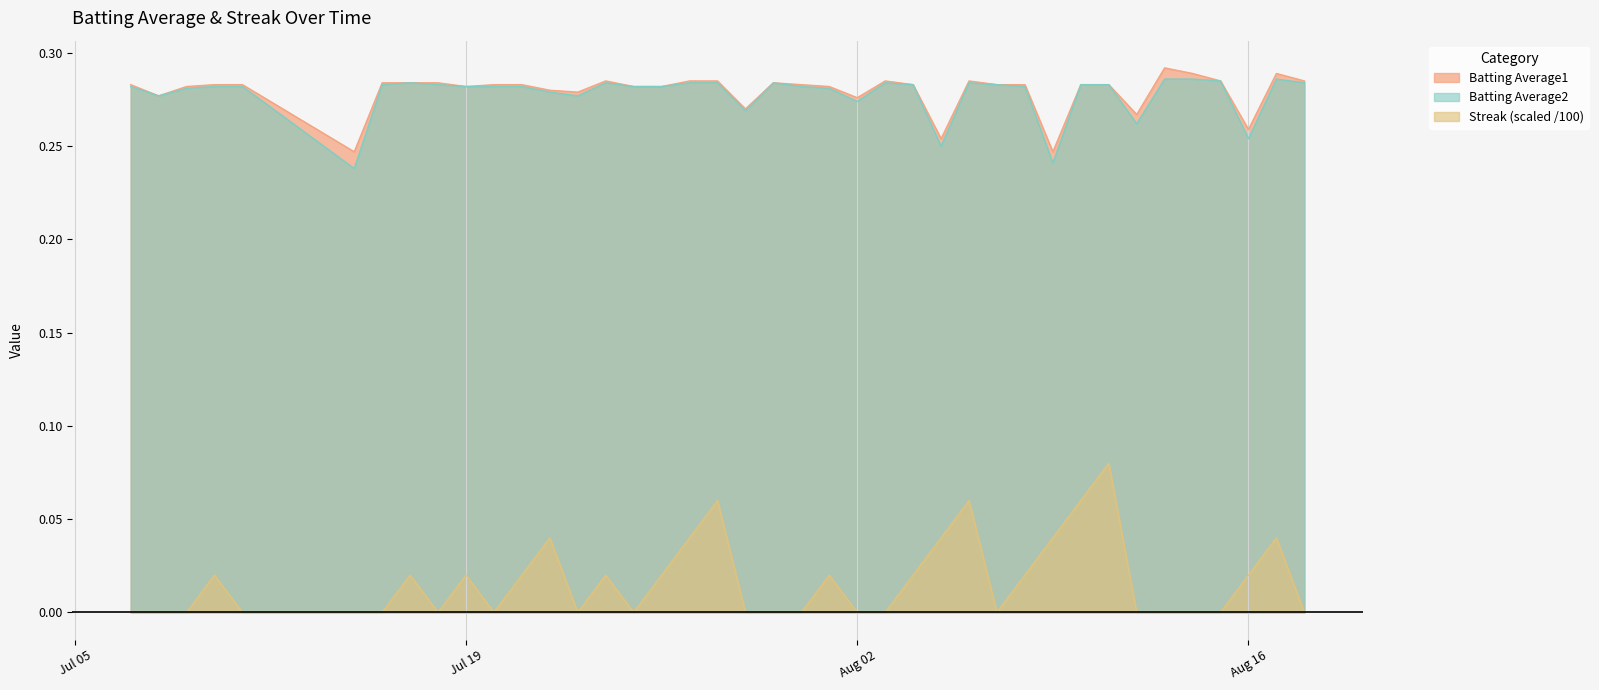

Reading right to left, transcribe all the data shown in this chart.

Batting Average1: 0.3	0.3	0.3	0.3	0.3	0.3	0.3	0.3	0.3	0.2	0.3	0.3	0.3	0.3	0.3	0.3	0.3	0.3	0.3	0.3	0.3	0.3	0.3	0.3	0.3	0.3	0.3	0.3	0.3	0.3	0.3	0.3	0.3	0.3	0.2	0.3	0.3	0.3	0.3	0.3
Batting Average2: 0.3	0.3	0.3	0.3	0.3	0.3	0.3	0.3	0.3	0.2	0.3	0.3	0.3	0.2	0.3	0.3	0.3	0.3	0.3	0.3	0.3	0.3	0.3	0.3	0.3	0.3	0.3	0.3	0.3	0.3	0.3	0.3	0.3	0.3	0.2	0.3	0.3	0.3	0.3	0.3
Streak: 0.0	0.0	0.0	0.0	0.0	0.0	0.0	0.1	0.1	0.0	0.0	0.0	0.1	0.0	0.0	0.0	0.0	0.0	0.0	0.0	0.0	0.1	0.0	0.0	0.0	0.0	0.0	0.0	0.0	0.0	0.0	0.0	0.0	0.0	0.0	0.0	0.0	0.0	0.0	0.0